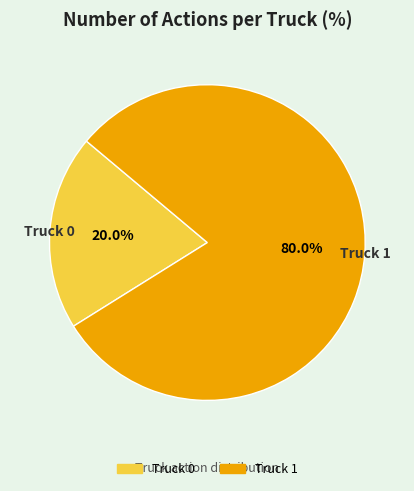

Rank the categories by value from highest to lowest.

Truck 1, Truck 0